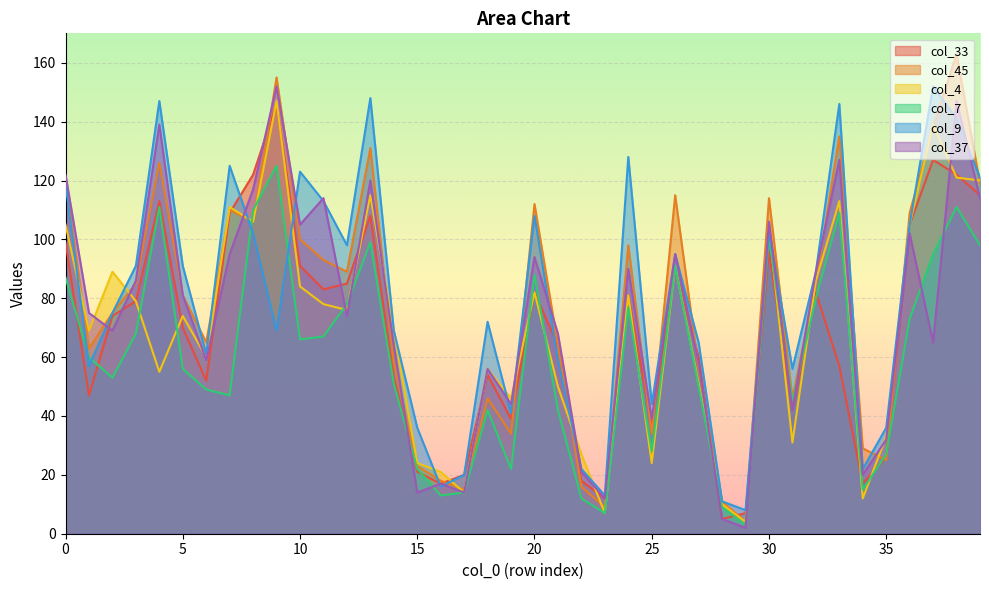

Which category has the lowest value across all series?

29